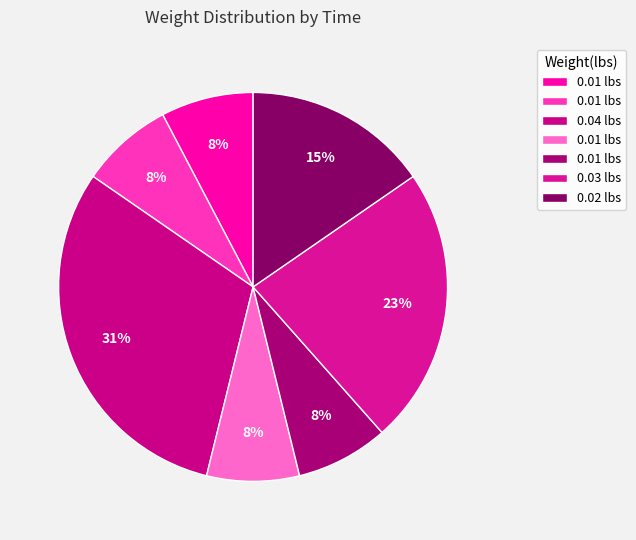

How many segments does this pie chart have?

7